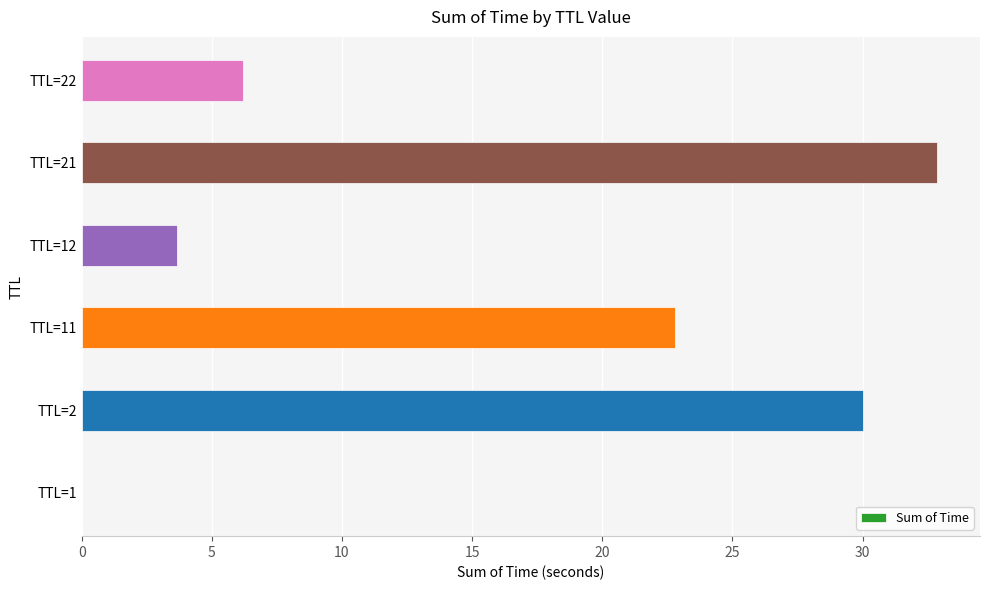

The chart shows a value of 5.9 at TTL=12. True or false?

False